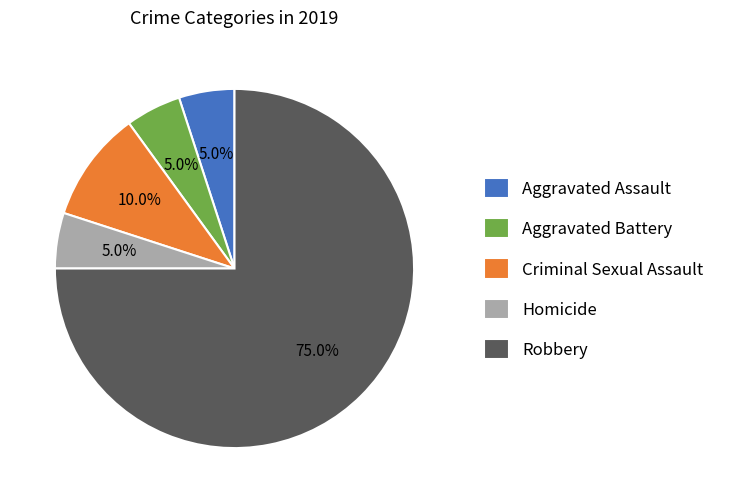

What percentage is the Aggravated Assault slice, to the nearest percent?

5%